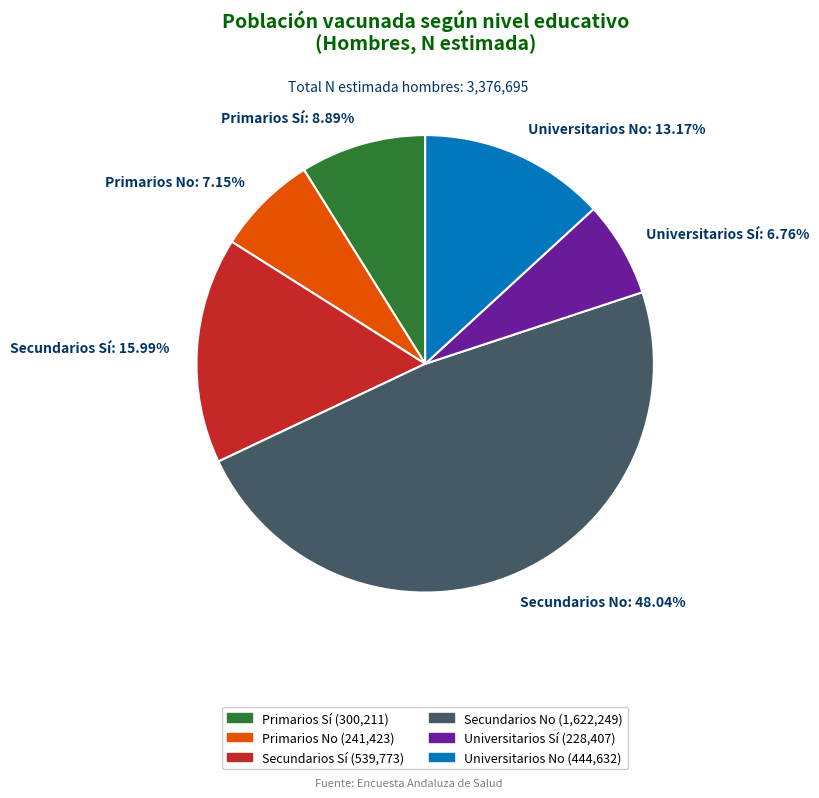

Does Universitarios No represent more than half of the total?

No